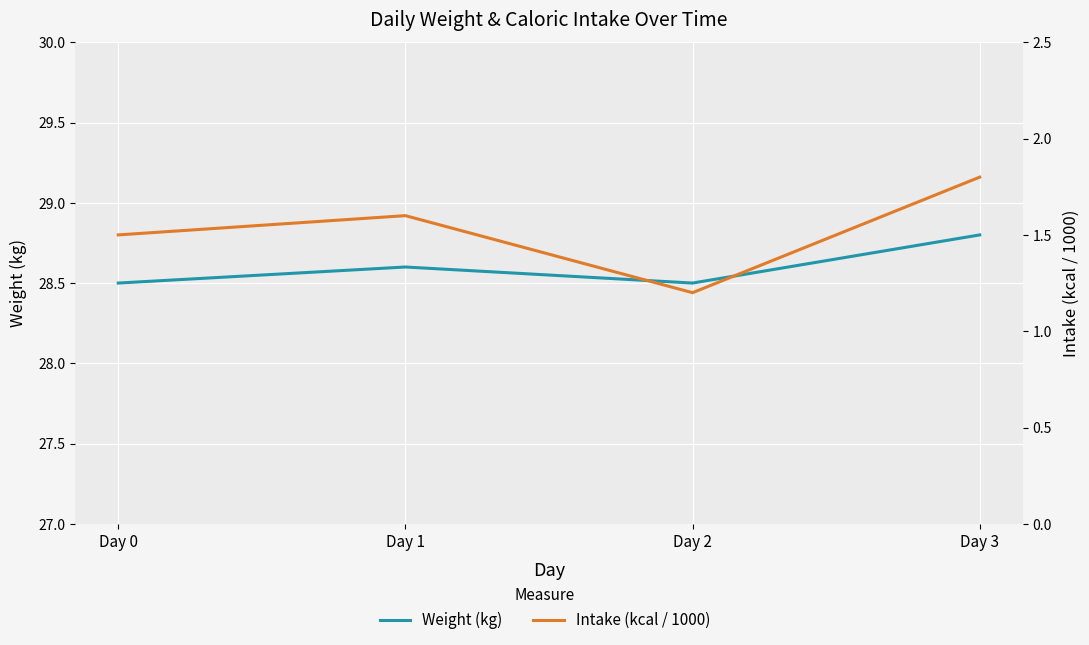

True or false: Intake (kcal / 1000) has a value of 1.5 at Day 0.

True